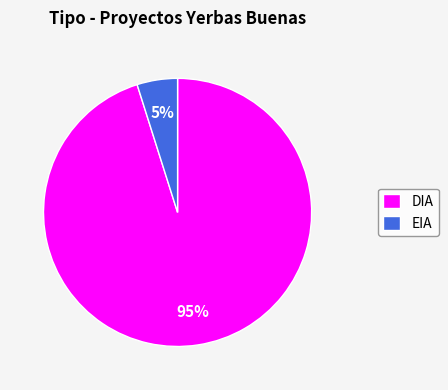

Count the number of slices in the pie.

2